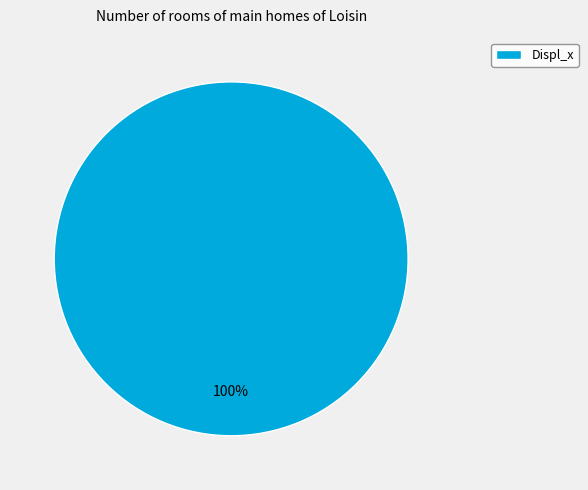

True or false: Displ_x accounts for 100% of the total.

True